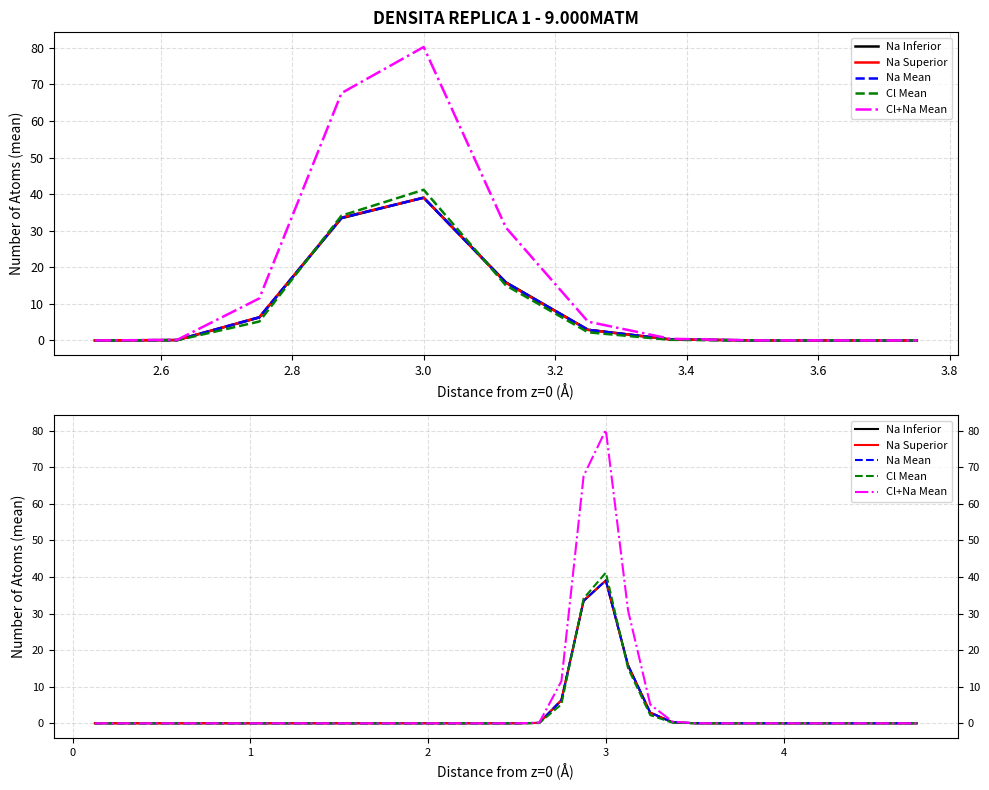

What is the difference between the second highest and minimum values in the Cl+Na Mean series?

67.6